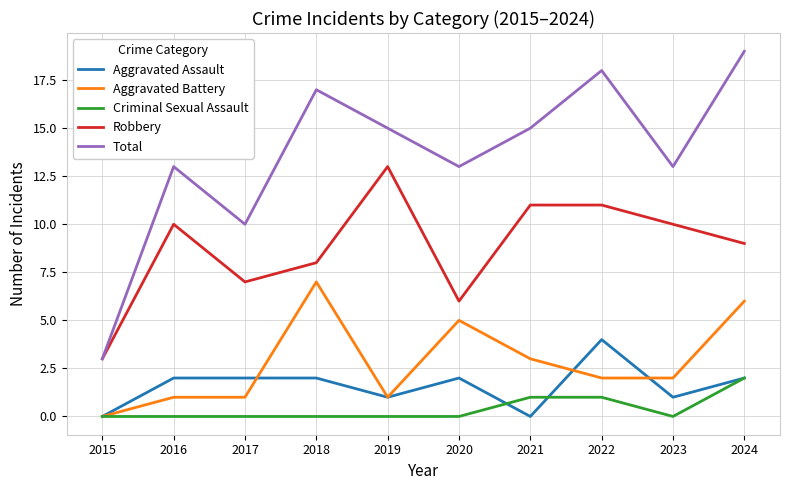

At which category is the sum across all series the highest?

2024